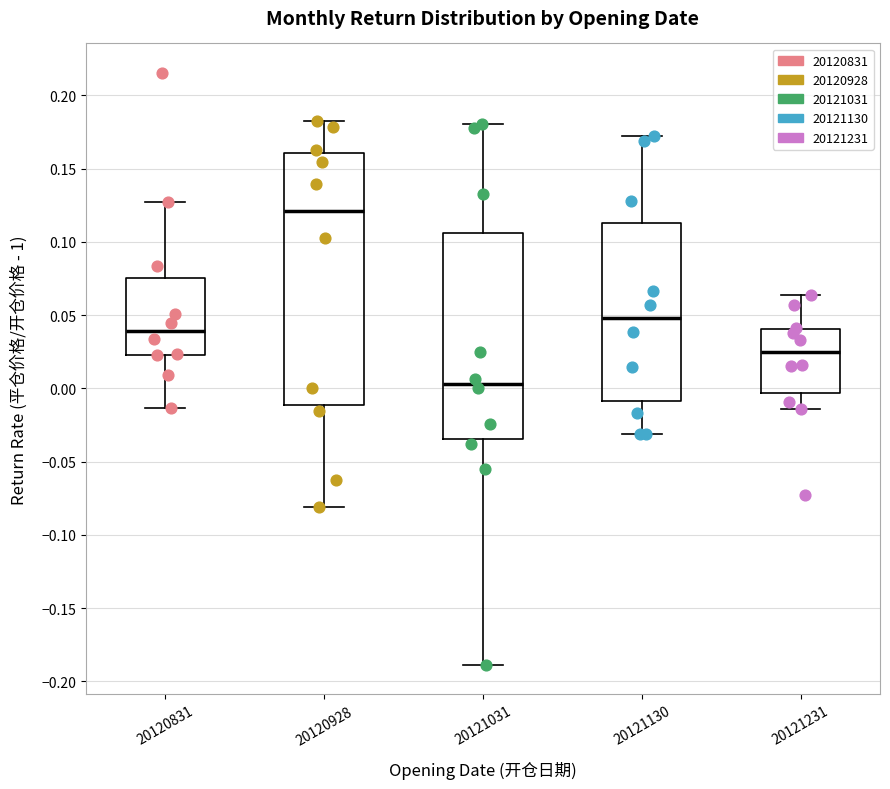

Reading left to right, read every box against the y-axis: the position of its median line, the range the box covers, and the ends of its whiskers. The values are not printed on the chart, so give them approximately, as read against the axis.

20120831: median 0.040, box 0.025 to 0.075, whiskers -0.015 to 0.125
20120928: median 0.120, box -0.010 to 0.160, whiskers -0.080 to 0.185
20121031: median 0.005, box -0.035 to 0.105, whiskers -0.190 to 0.180
20121130: median 0.050, box -0.010 to 0.115, whiskers -0.030 to 0.170
20121231: median 0.025, box -0.005 to 0.040, whiskers -0.015 to 0.065